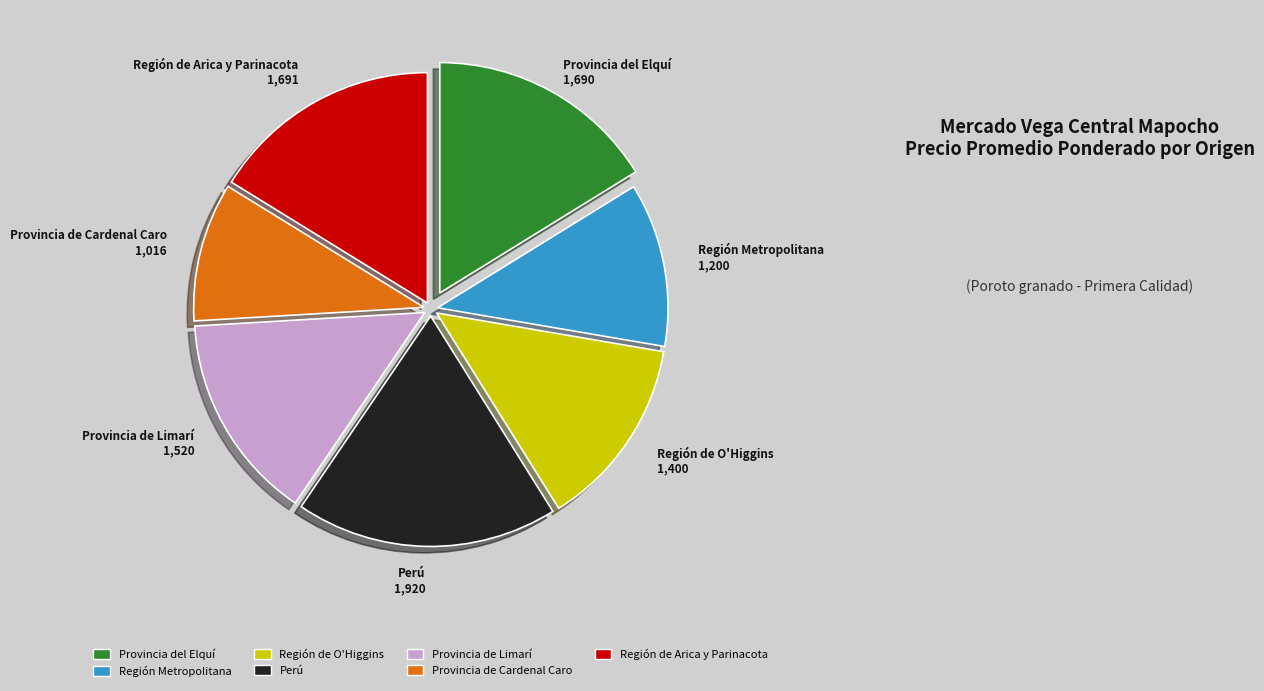

Is the sum of Perú and Provincia de Limarí greater than half?

No